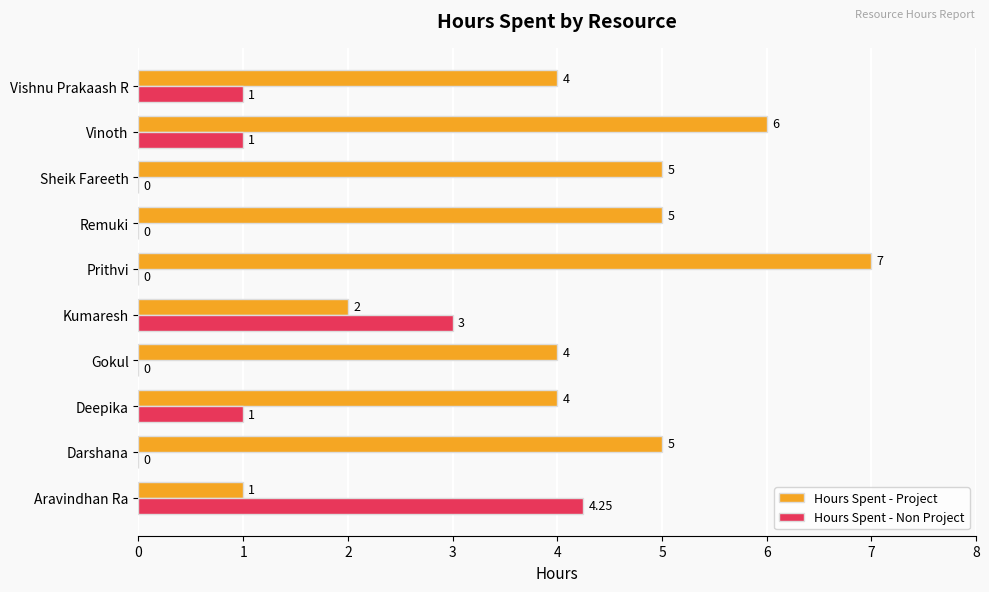

How many series are shown in this chart?

2